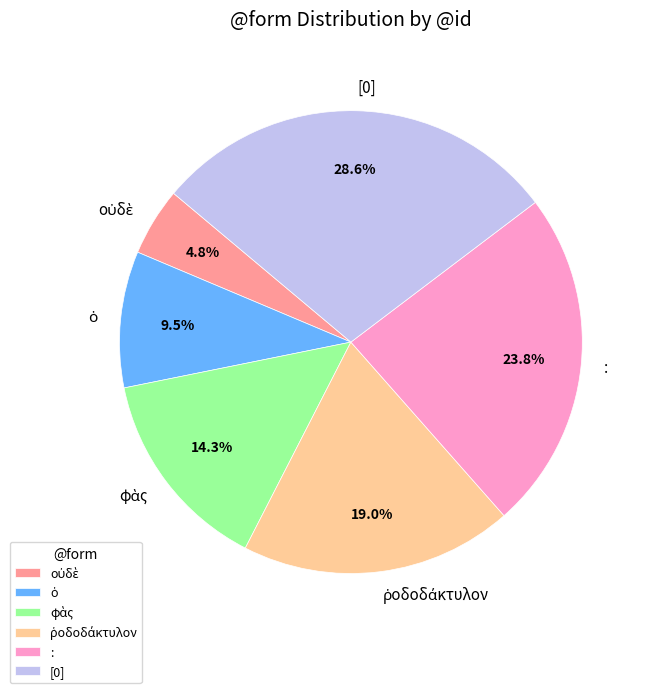

What is the largest slice in the pie chart?

[0]